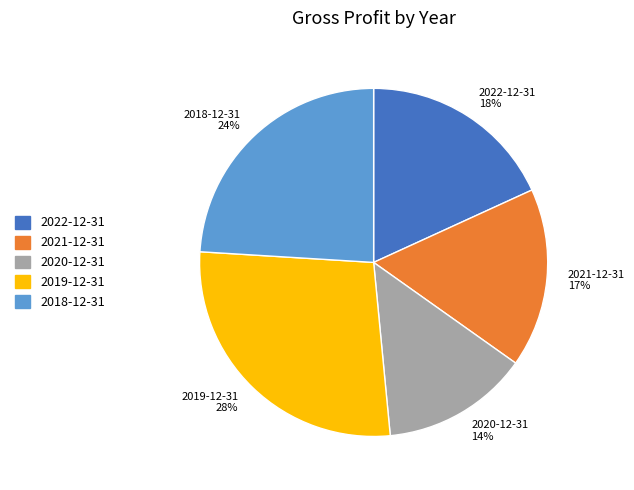

Is 2018-12-31 the majority of the pie?

No